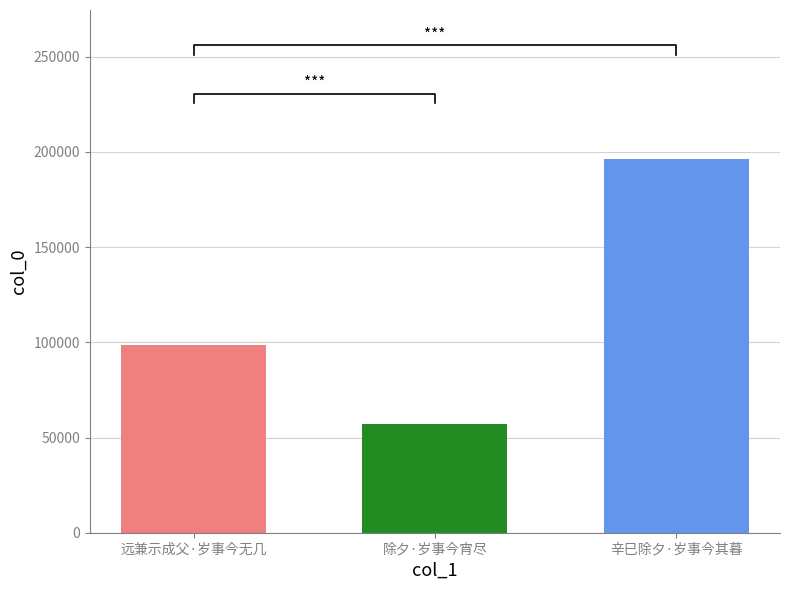

Between 除夕·岁事今宵尽 and 辛巳除夕·岁事今其暮, which is larger?

辛巳除夕·岁事今其暮